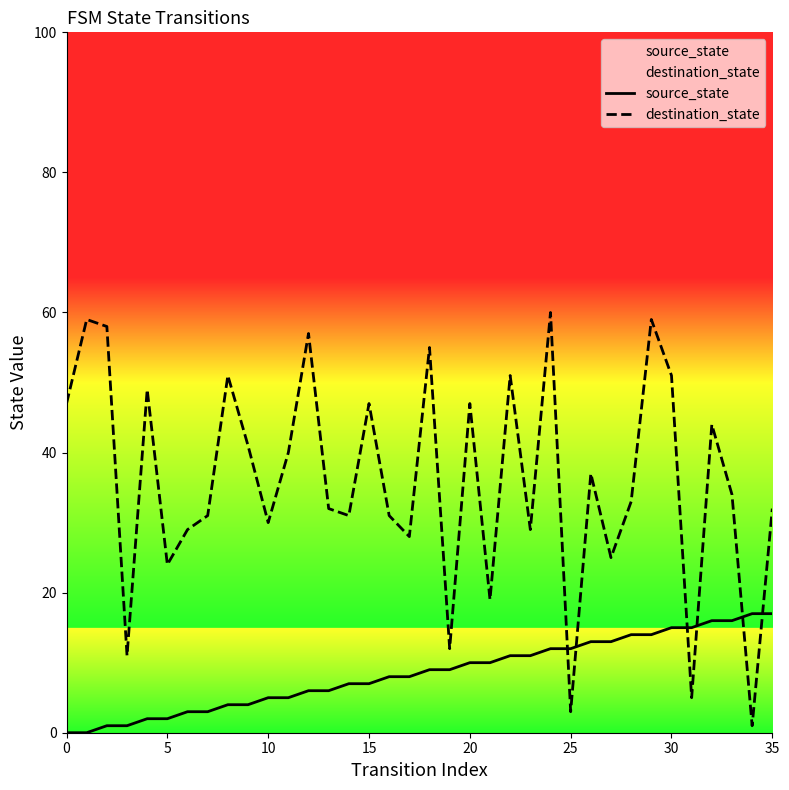

True or false: destination_state and source_state cross at least once.

True